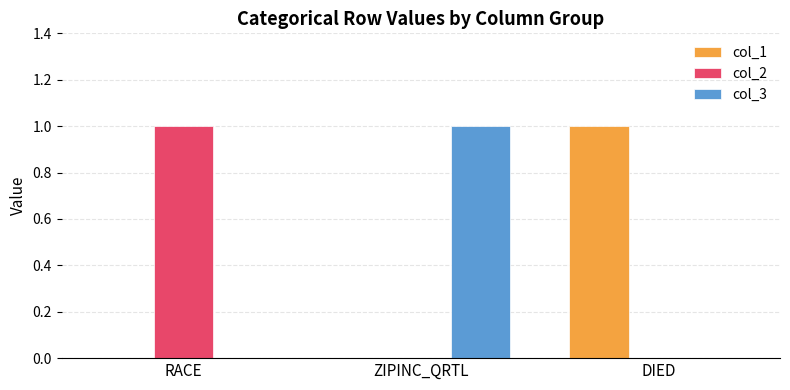

At which label does col_3 reach its peak?

ZIPINC_QRTL